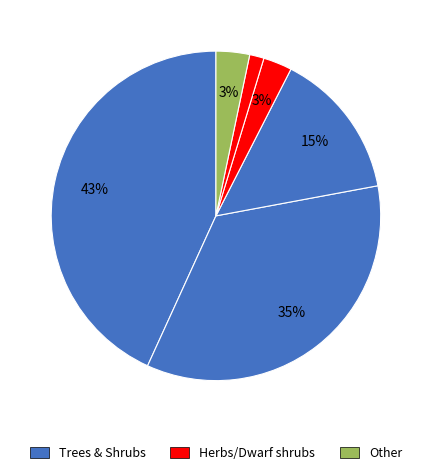

How many slices are in this pie chart?

6